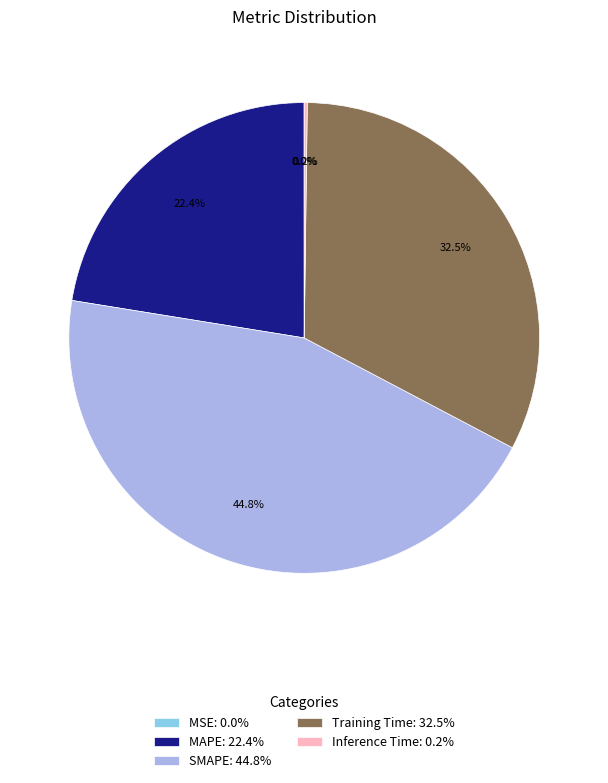

Is there any slice that represents more than half of the pie?

No